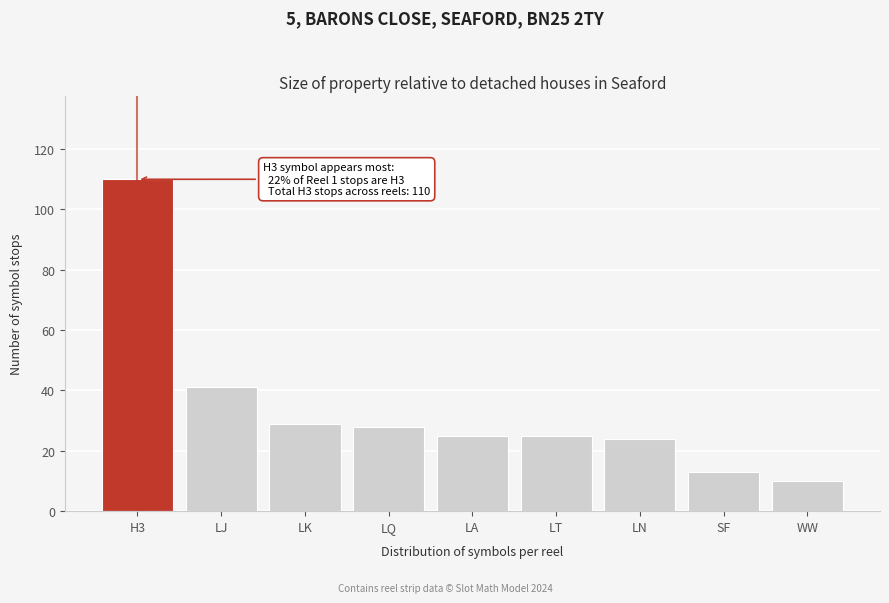

Reading left to right, what are all the values shown in this chart?

110	41	29	28	25	25	24	13	10